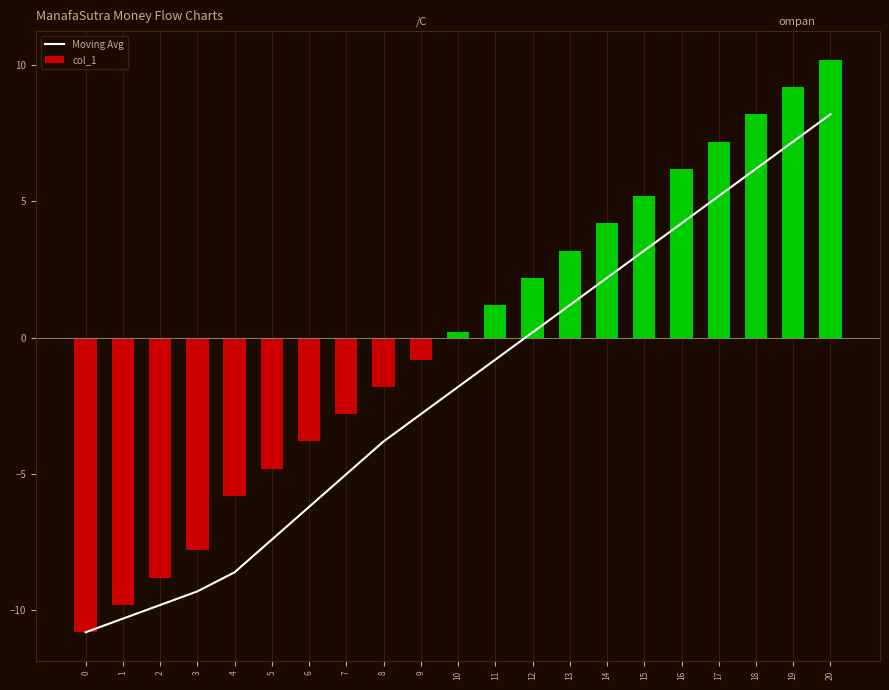

What is the difference between the second highest and second lowest values in the Moving Avg series?

17.5